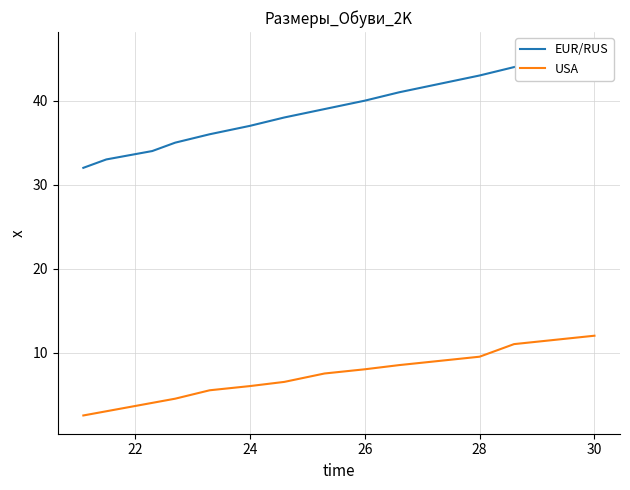

Which series has the largest total across all categories?

EUR/RUS